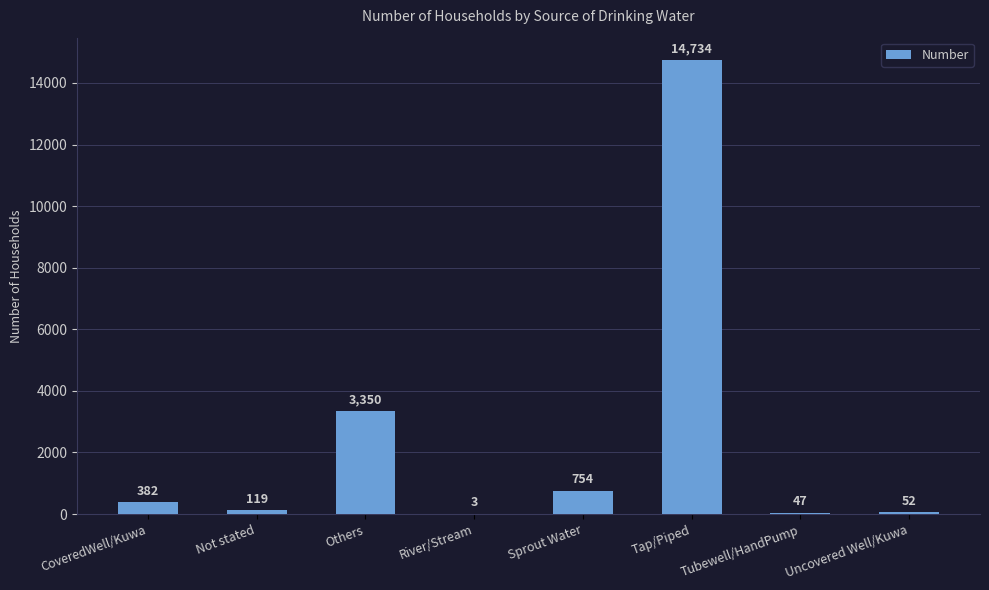

What is the sum of all values?

19441